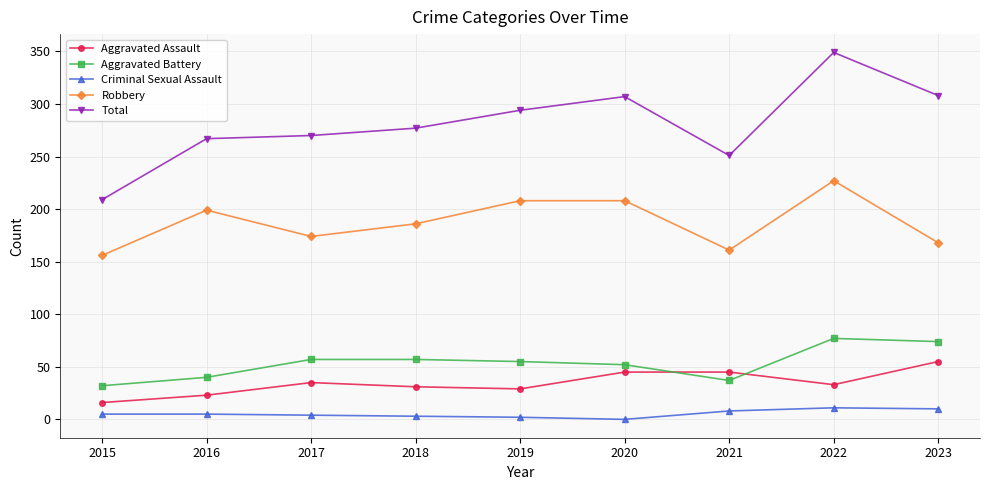

What is the value of the Aggravated Battery point at the 1st from the left?

32